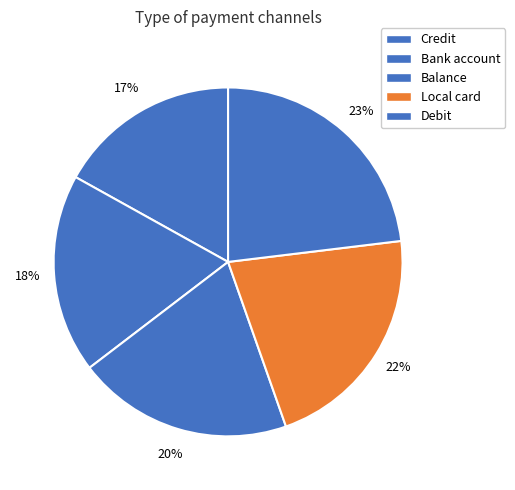

Rank the categories by value from lowest to highest.

Credit, Bank account, Balance, Local card, Debit